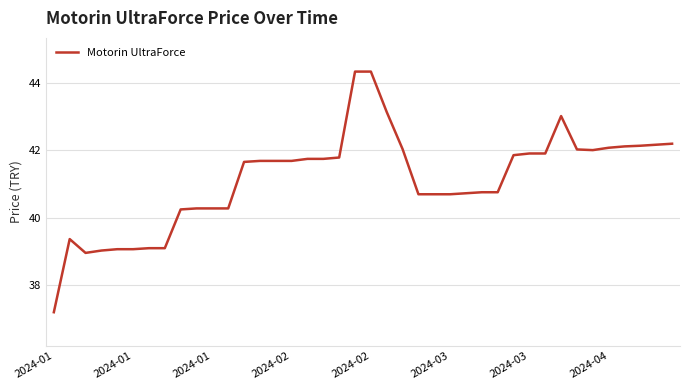

True or false: the data has more than 0 interior local peaks.

True